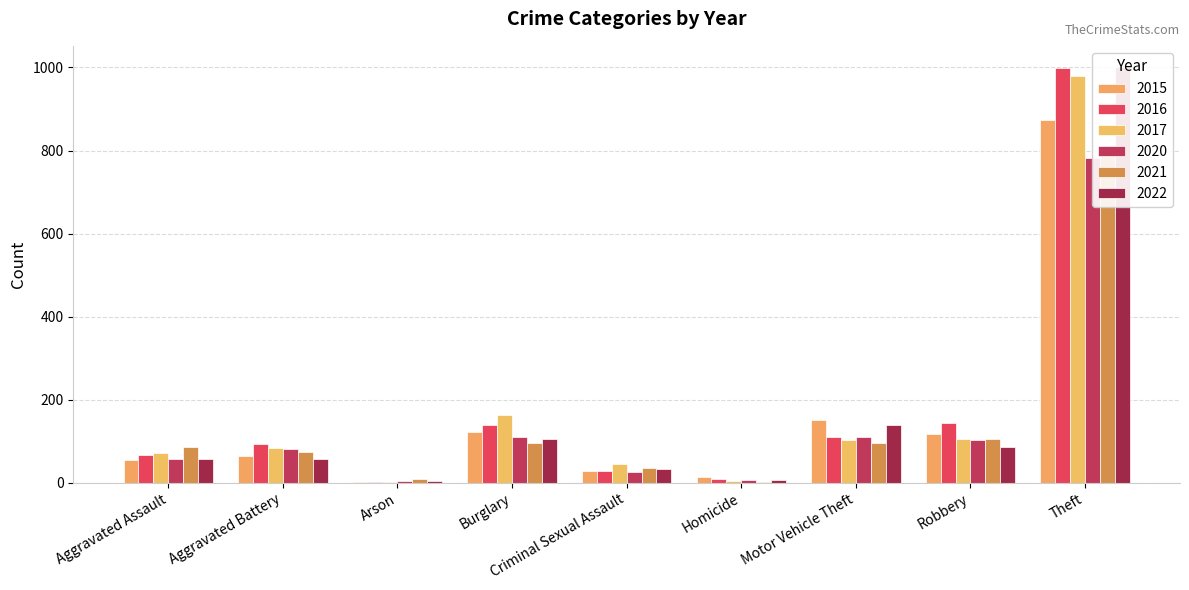

Which has a higher value, Burglary or Motor Vehicle Theft?

Motor Vehicle Theft